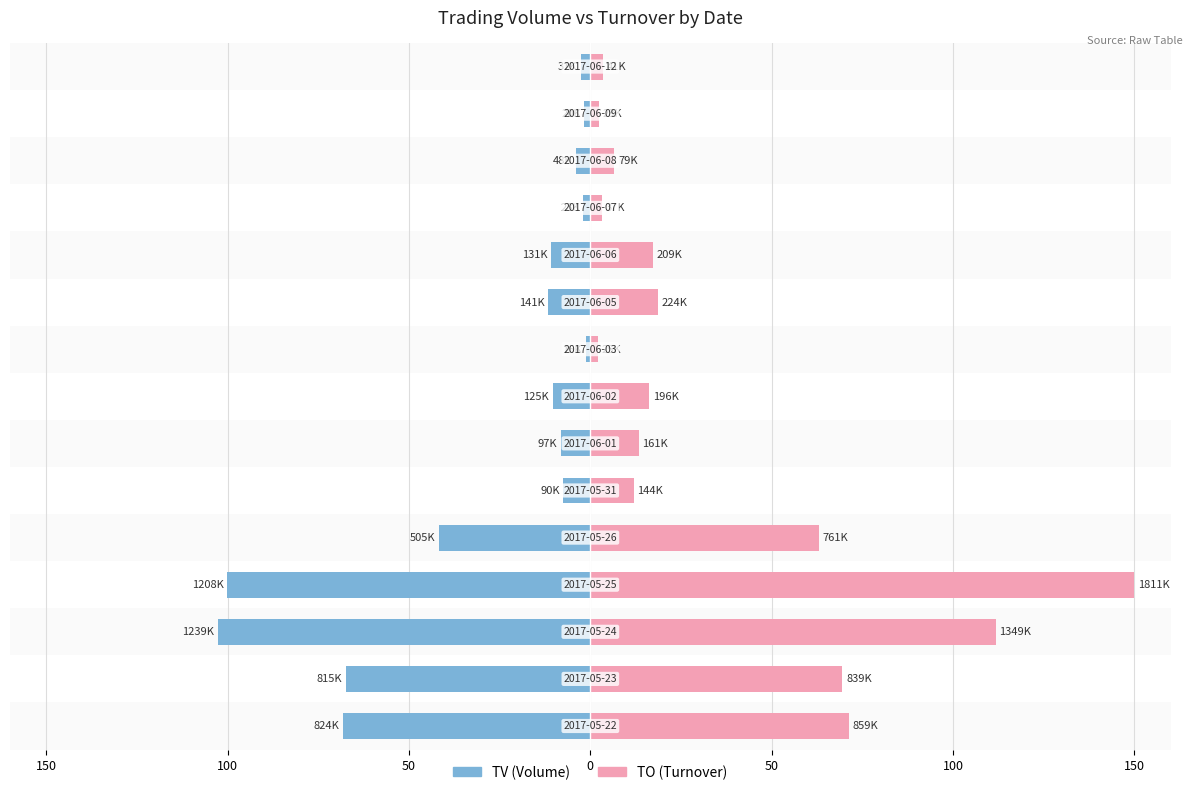

At how many categories does at least one series exceed 16?

8